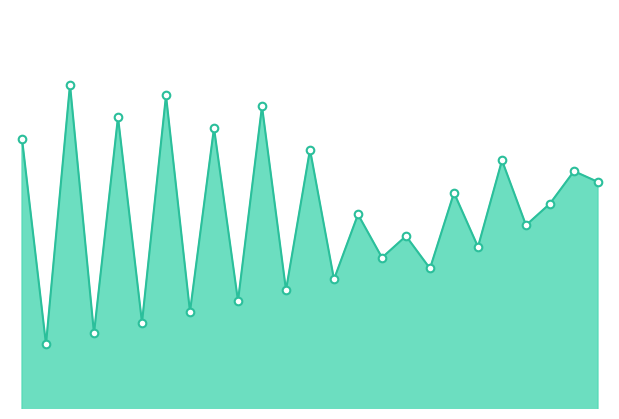

Does the chart have visible grid lines?

No